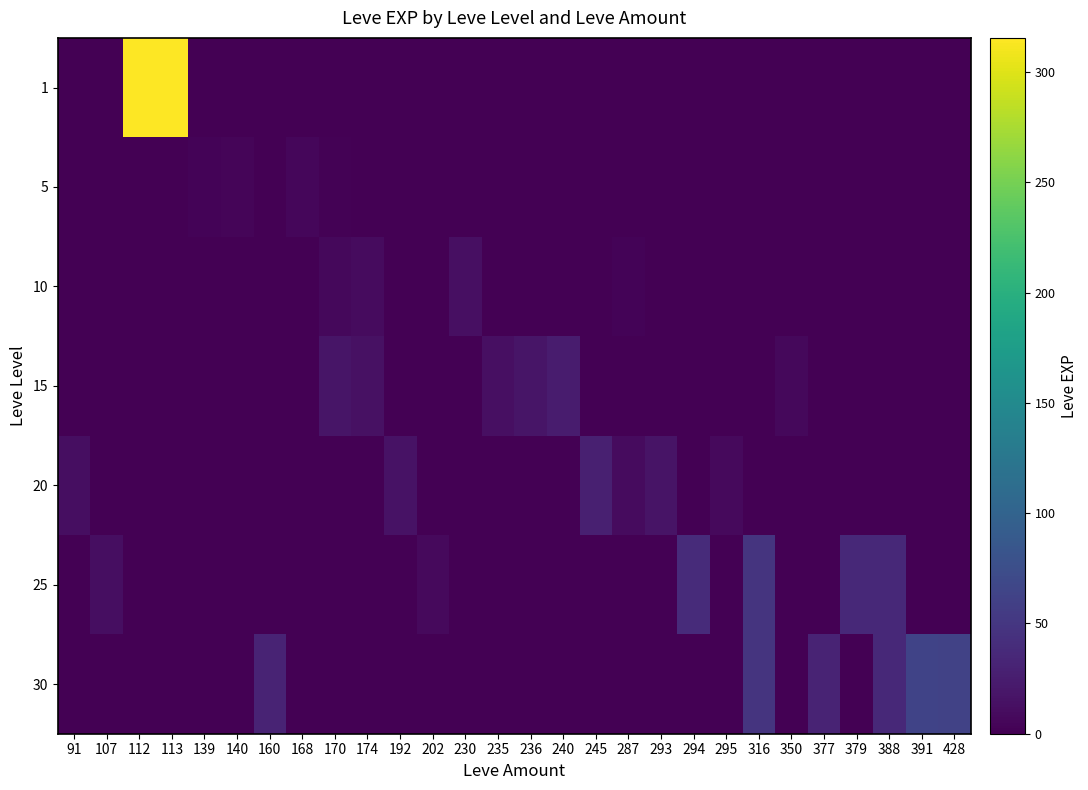

List the series in order of their peak value, lowest first.

5, 10, 15, 20, 25, 30, 1